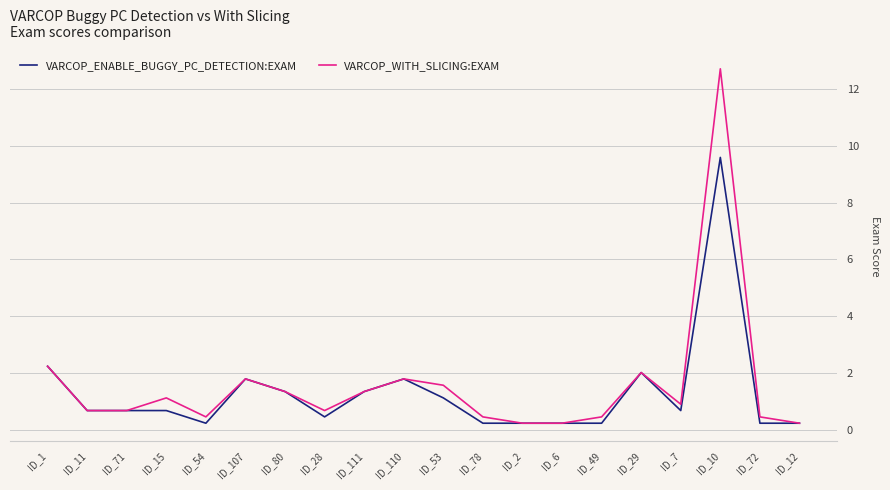

What are all the series names shown in the legend?

VARCOP_ENABLE_BUGGY_PC_DETECTION:EXAM, VARCOP_WITH_SLICING:EXAM